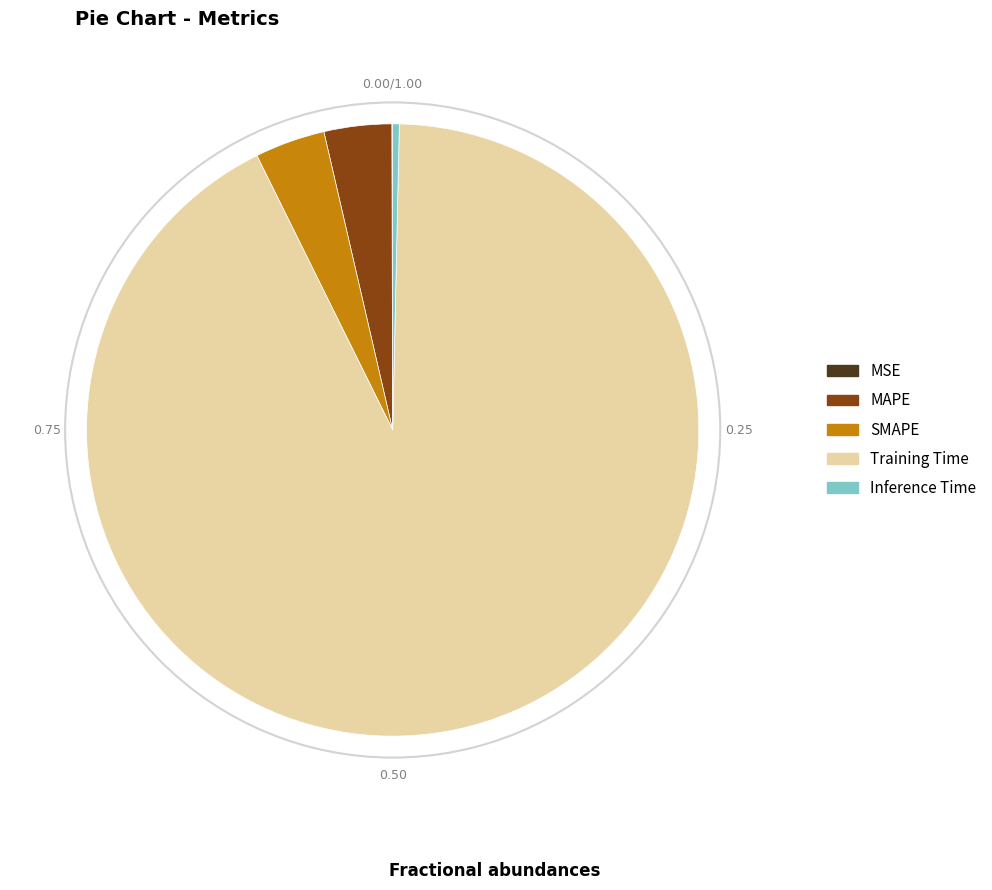

Is there a majority slice in this chart?

Yes